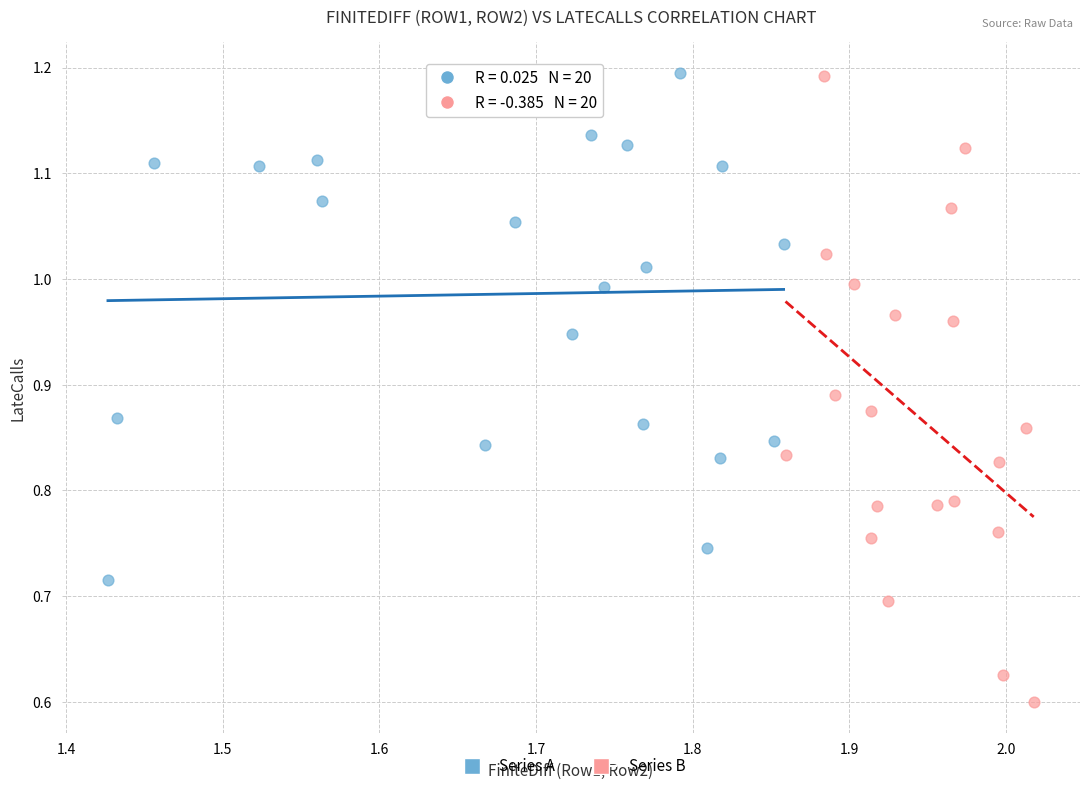

Which series has the widest spread of Y values?

Series B